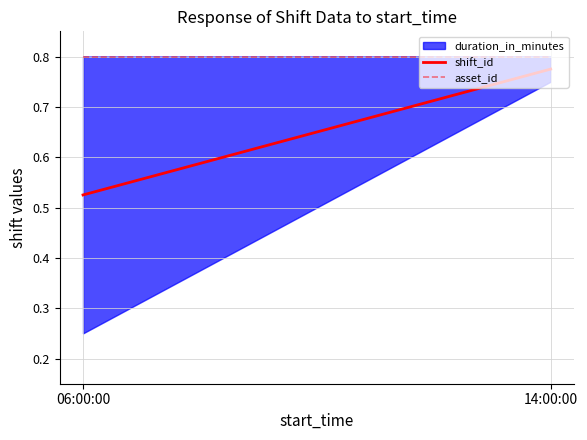

Which series has the largest total across all categories?

asset_id